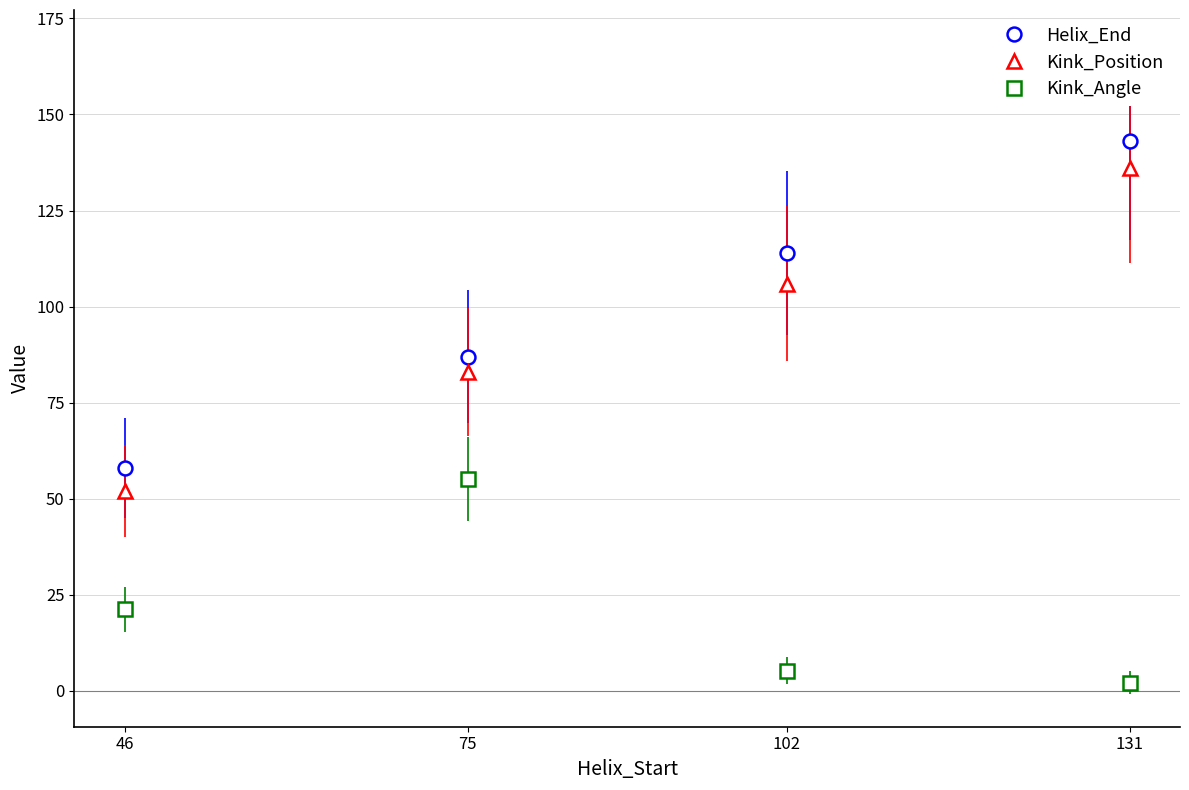

List the series in order of their peak value, highest first.

Helix_End, Kink_Position, Kink_Angle